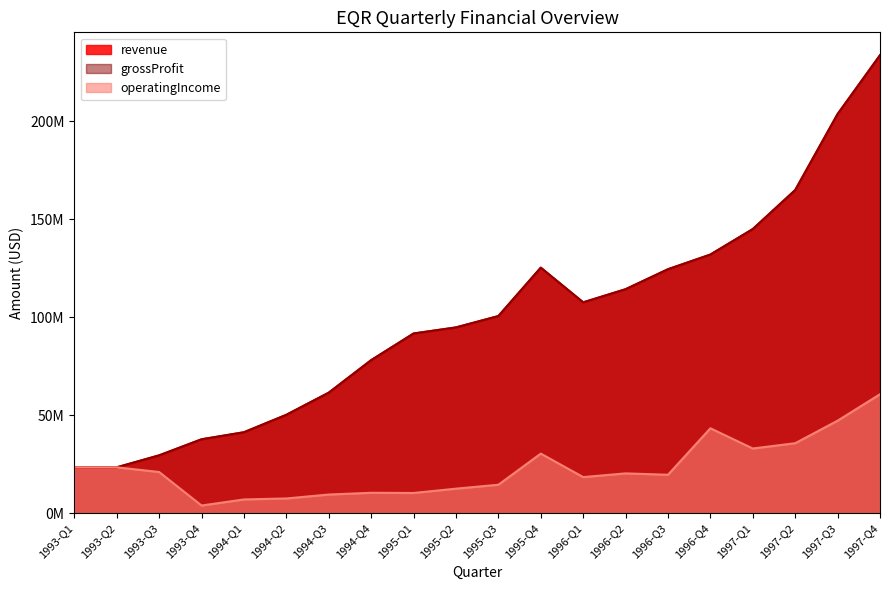

What is the maximum value shown in the chart?

233721000